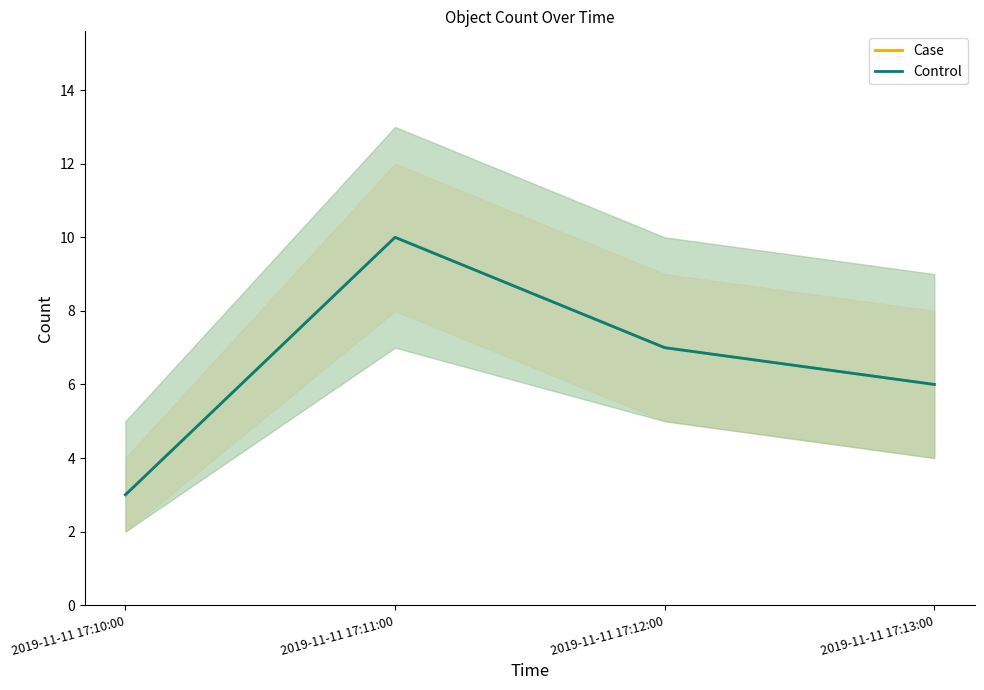

Which label corresponds to the smallest value in the chart?

2019-11-11 17:10:00